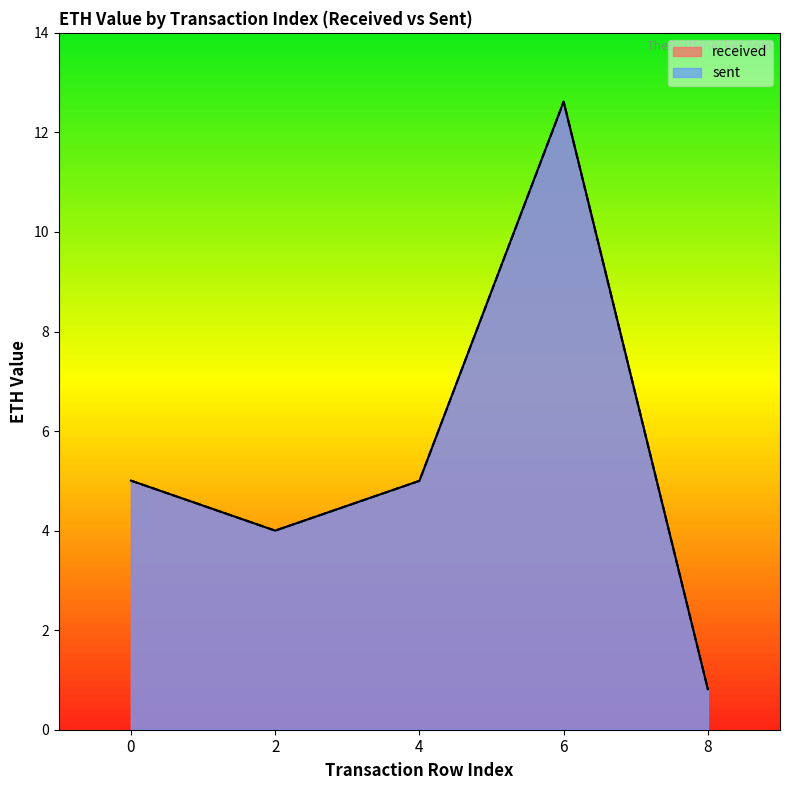

What is the smallest value displayed?

0.8